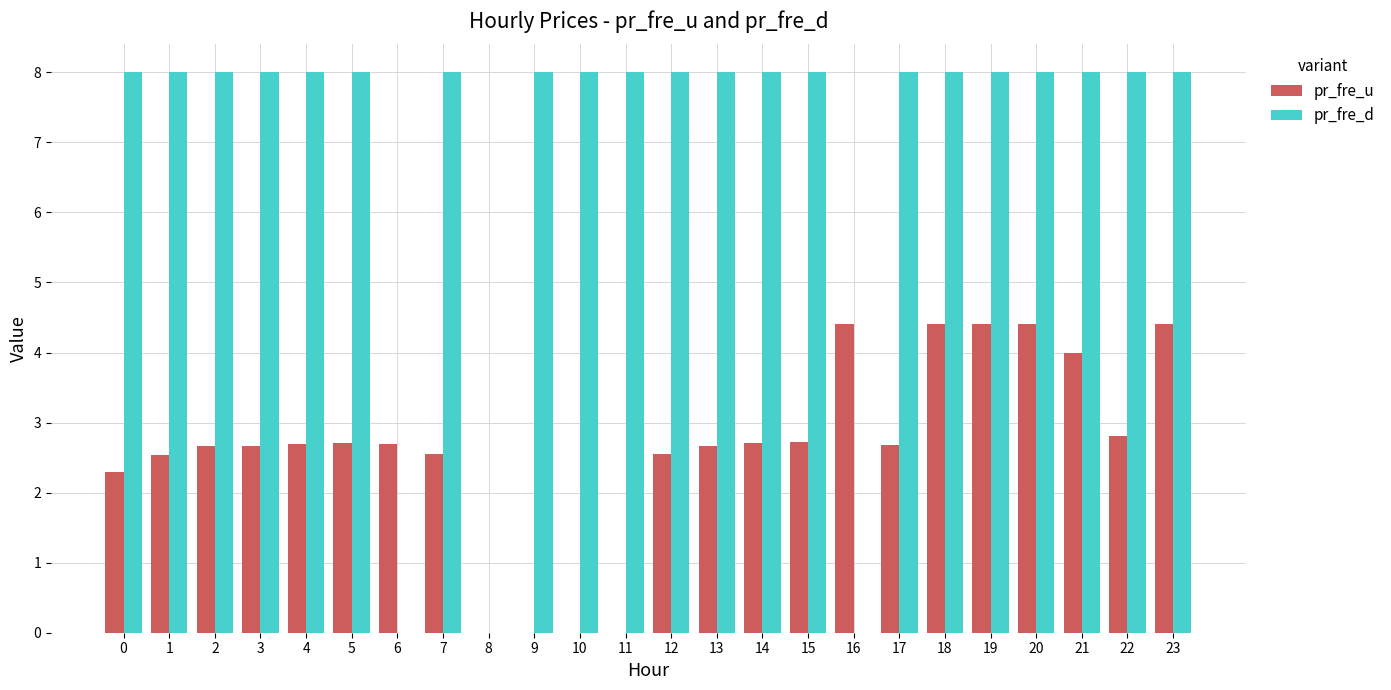

What is the sum of the pr_fre_d values at 0 and 15?

16.0